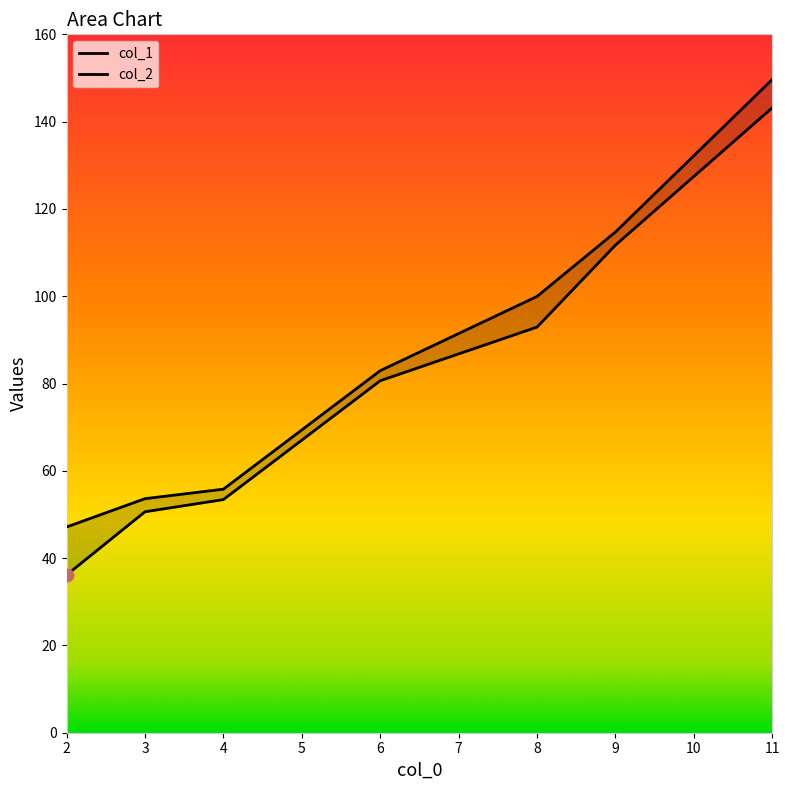

What is the total value across all series at 11?

292.9